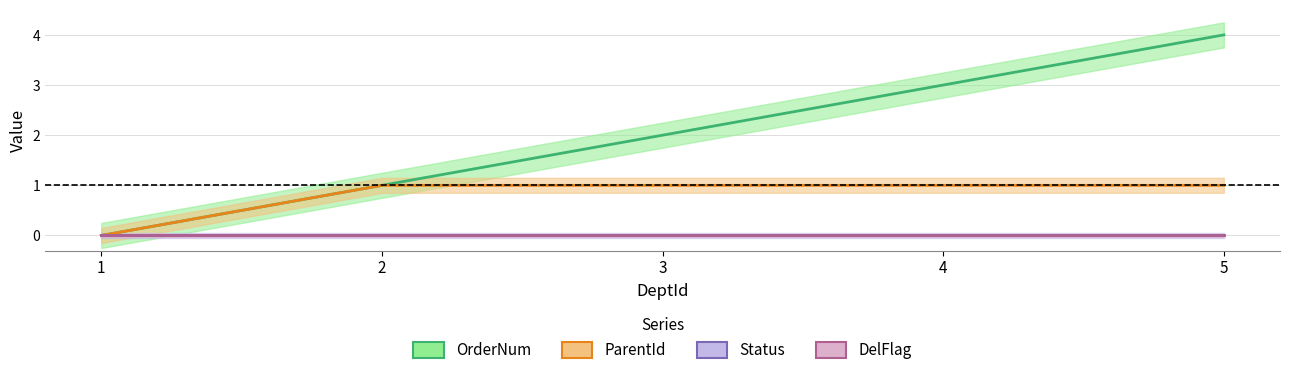

What is the difference between the maximum and minimum values in the ParentId series?

1